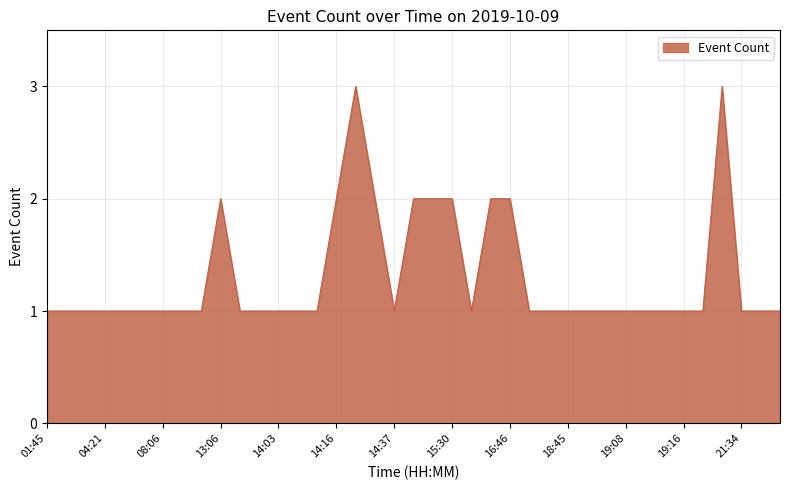

What is the maximum value shown in the chart?

3